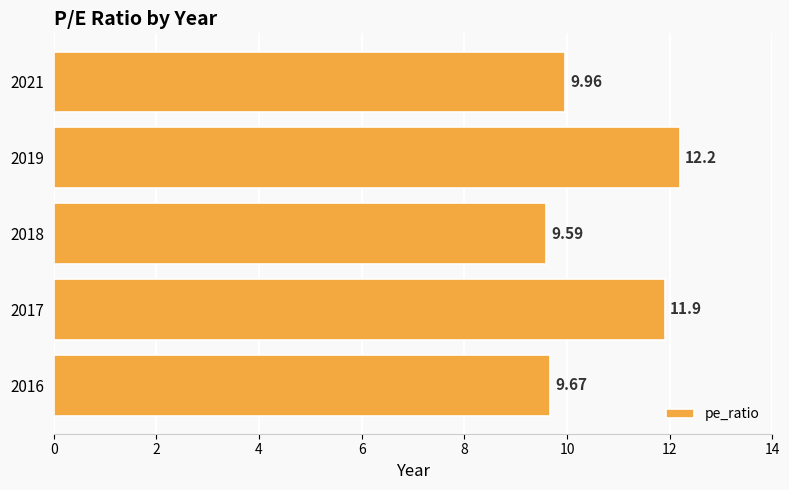

Are the bars horizontal?

Yes